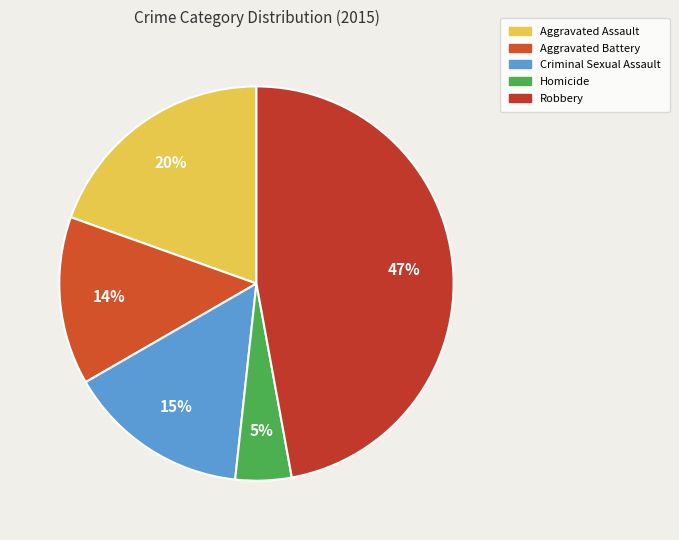

To the nearest percent, what is the combined percentage of Homicide and Criminal Sexual Assault?

20%